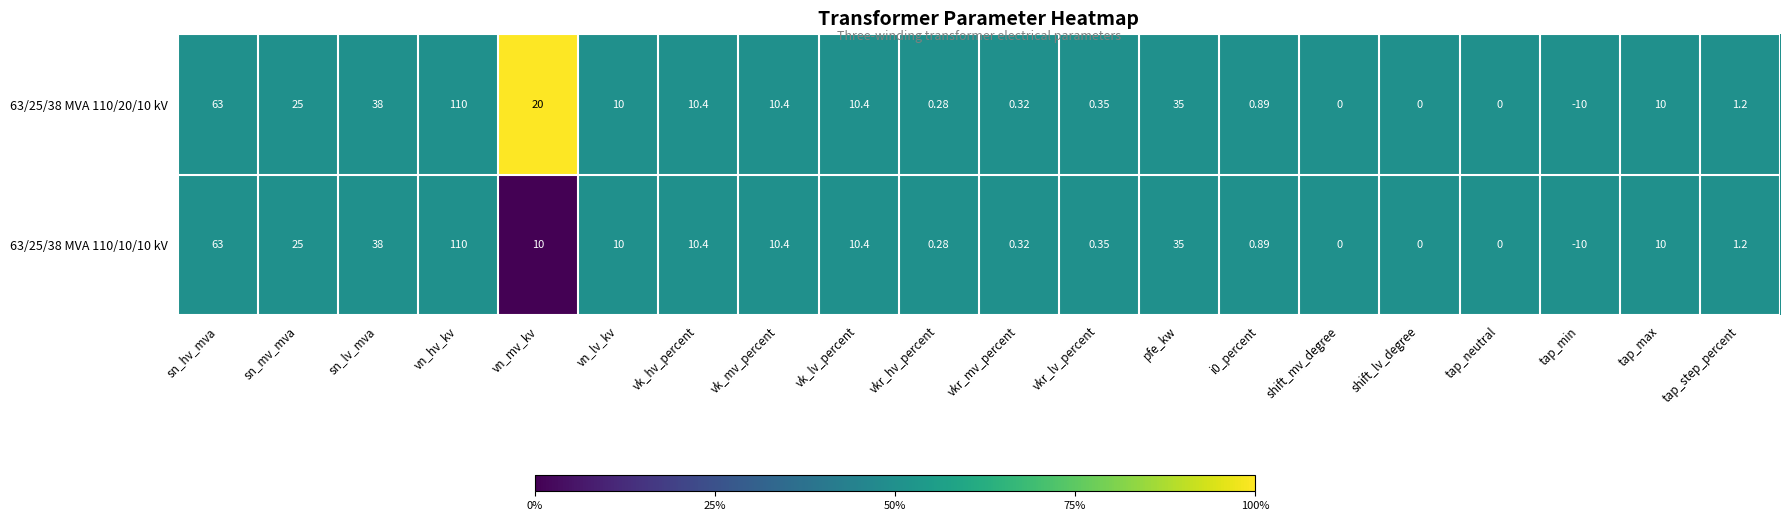

Which category has the highest value across all series?

vn_hv_kv